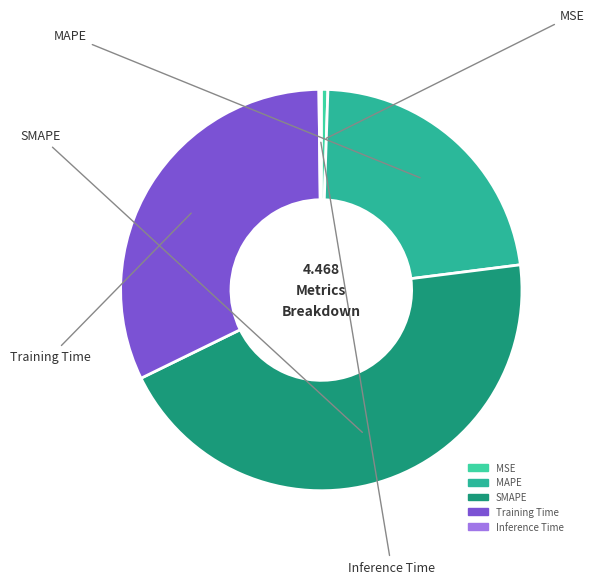

Is it true that SMAPE is 45% of the pie?

True